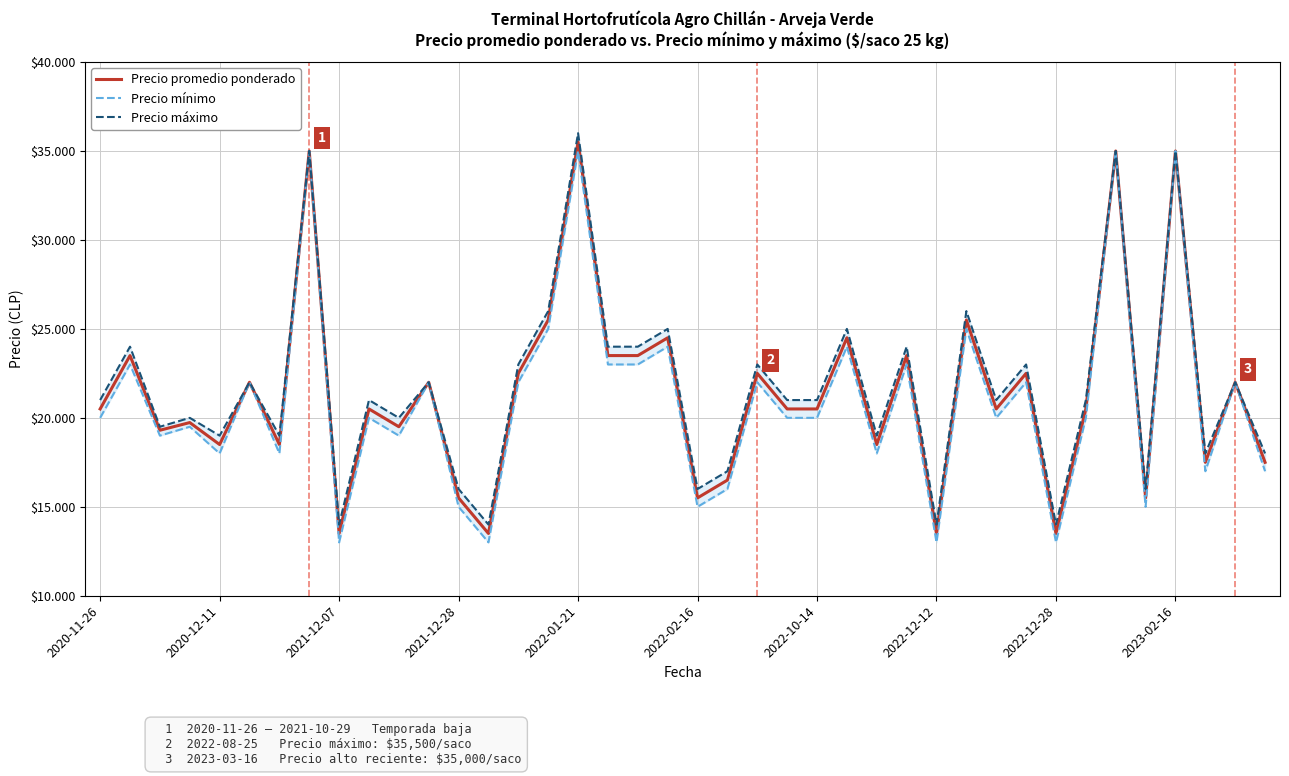

Which series changed the most between 23 and 37?

Precio promedio ponderado